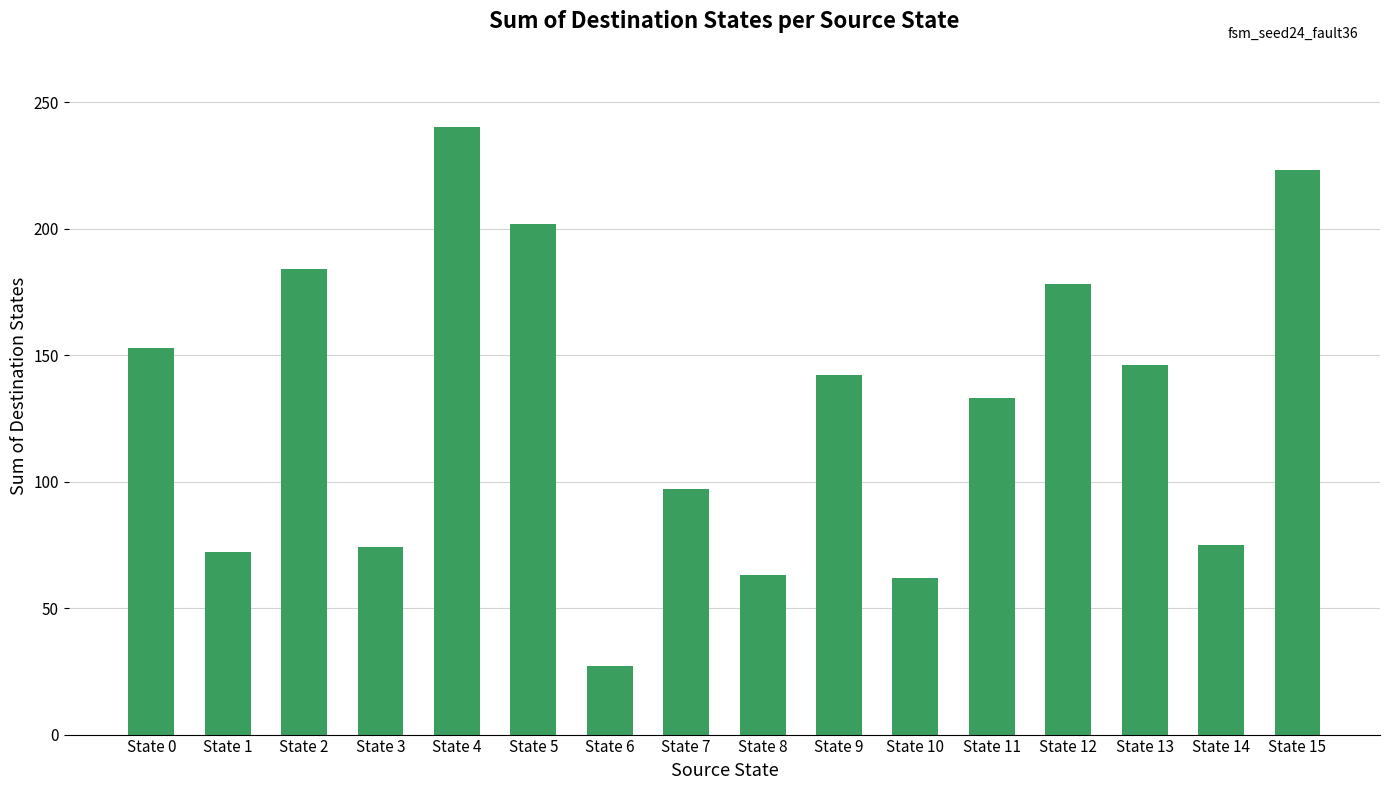

Does the chart contain stacked bars?

No